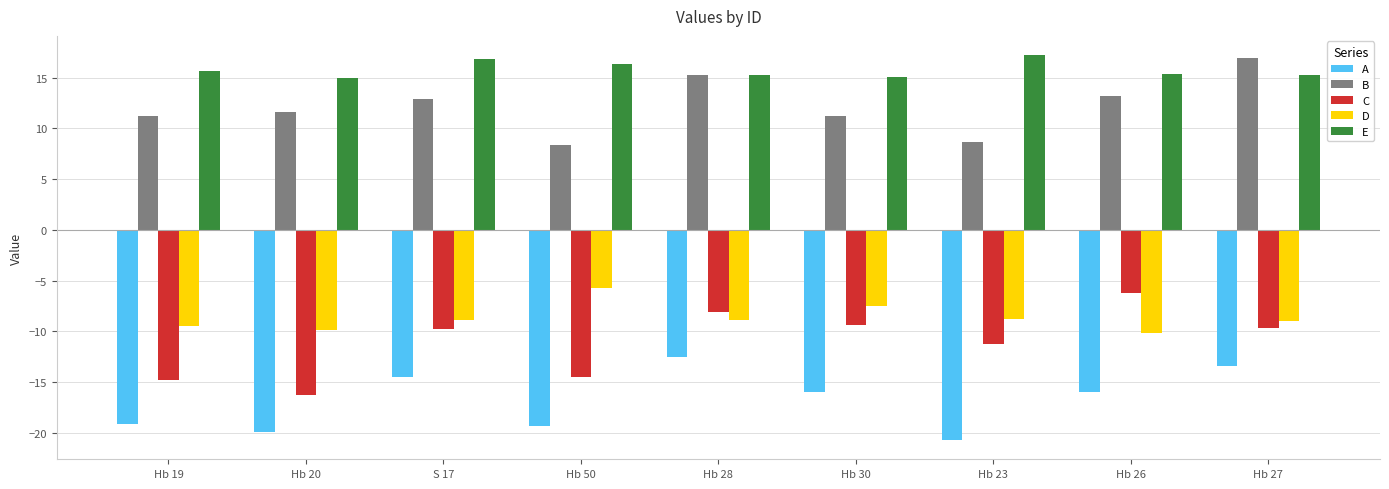

At Hb 26, list the series in order from smallest to largest.

A, D, C, B, E